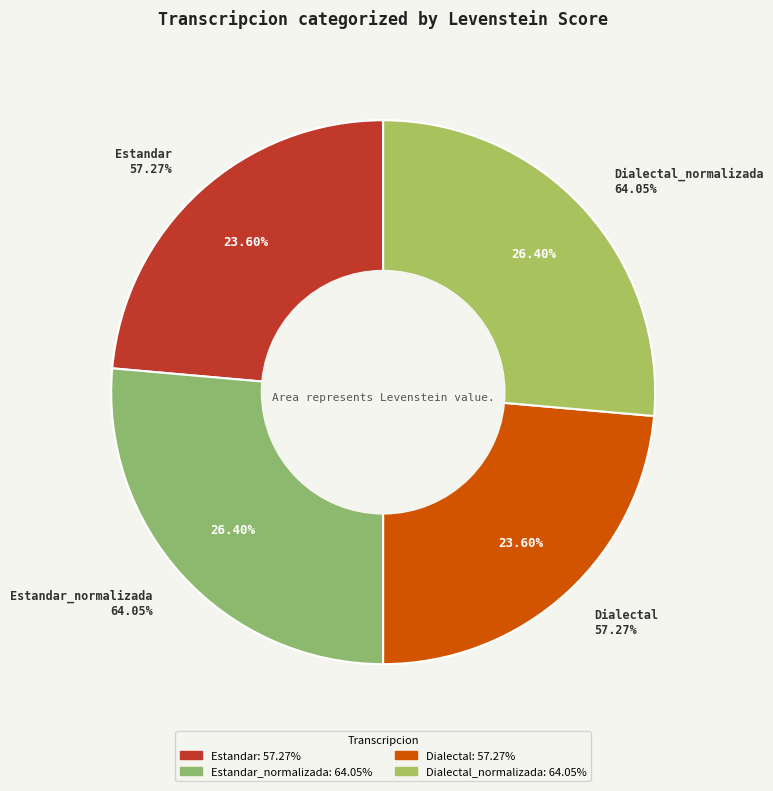

Rank the categories by value from highest to lowest.

Estandar_normalizada, Dialectal_normalizada, Estandar, Dialectal